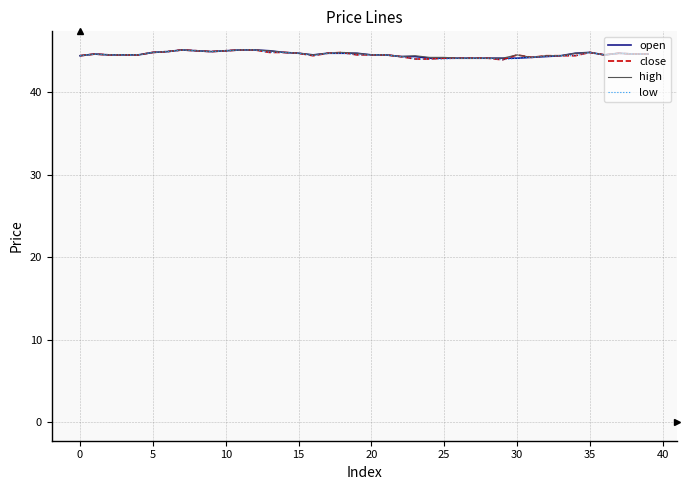

What is the maximum value for close?

45.1